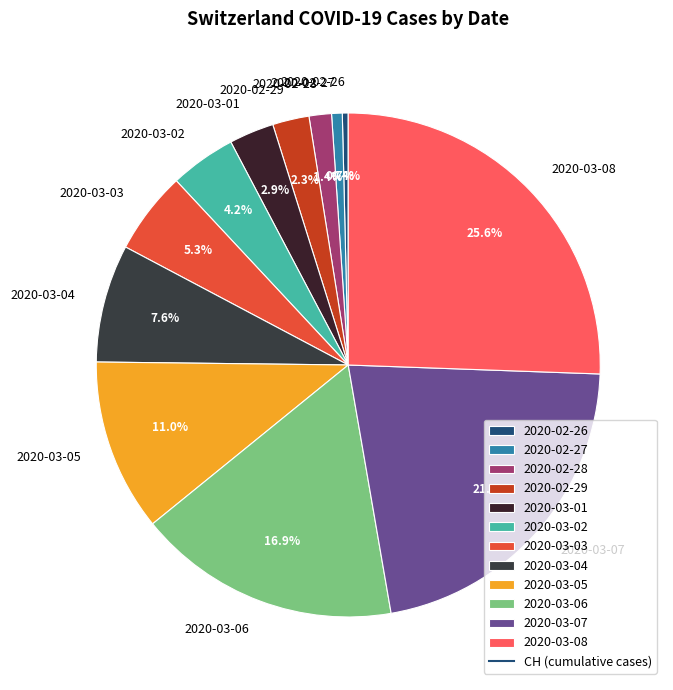

What percentage is the 2020-03-06 slice, to the nearest percent?

17%